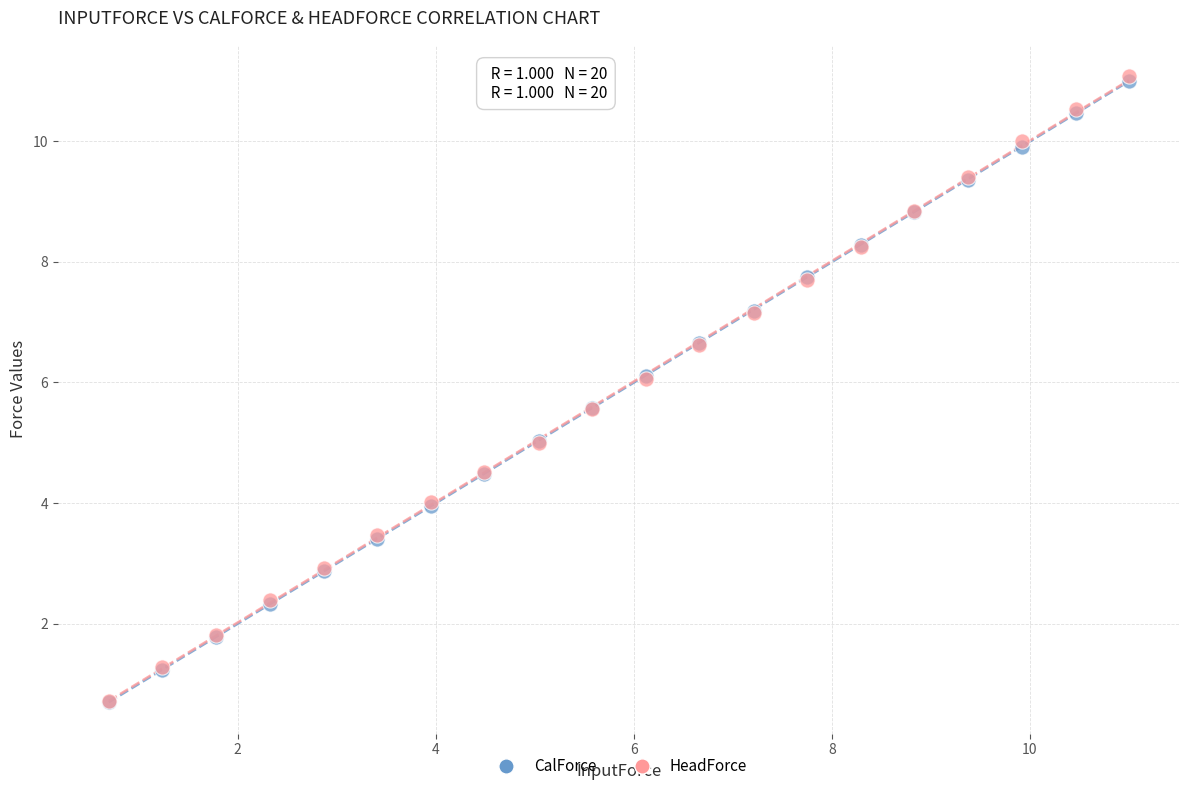

What are all the series names shown in the legend?

CalForce, HeadForce